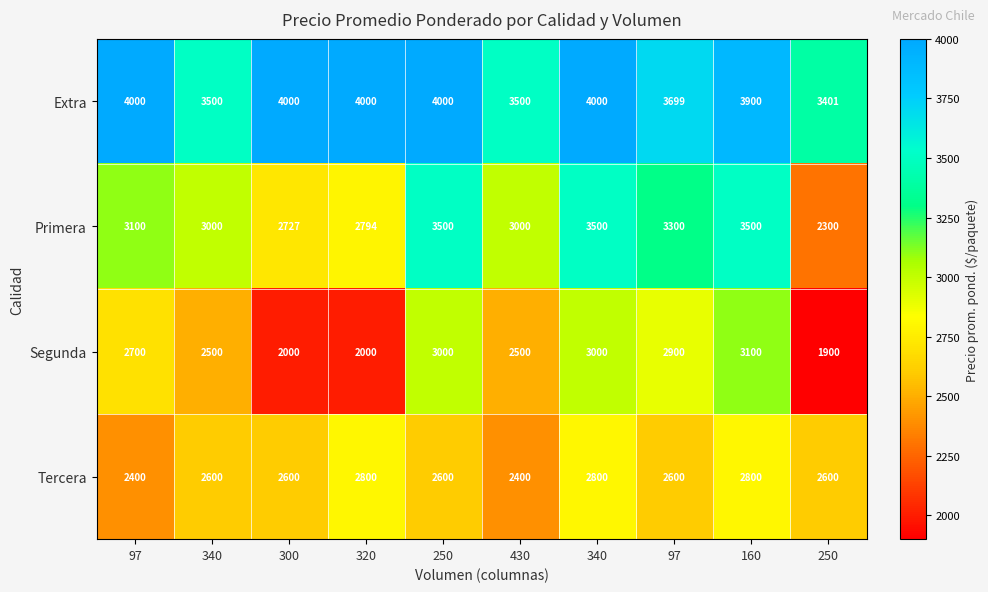

How many distinct data groups are displayed?

4